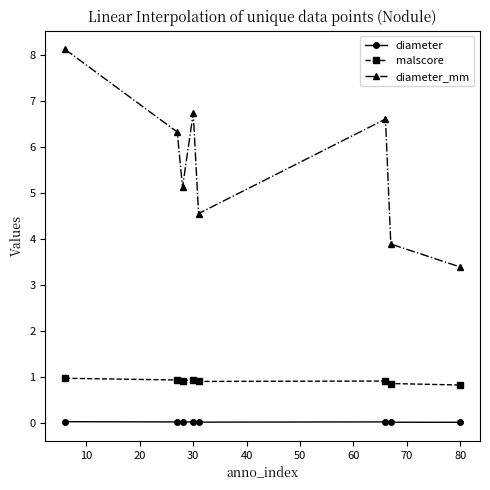

At how many categories does at least one series exceed 4?

6